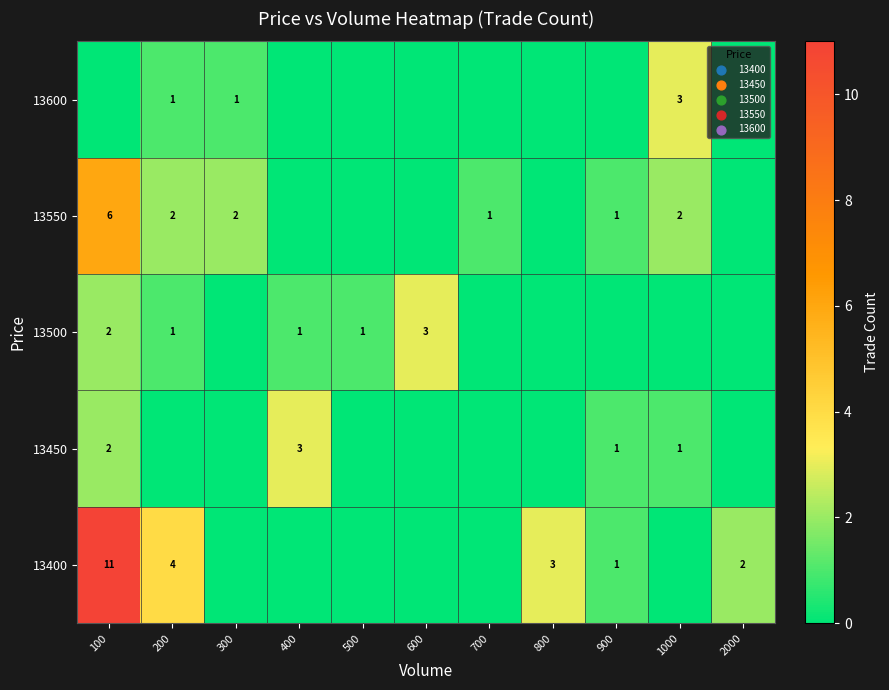

What is the sum of the 13550 values at 700 and 200?

3